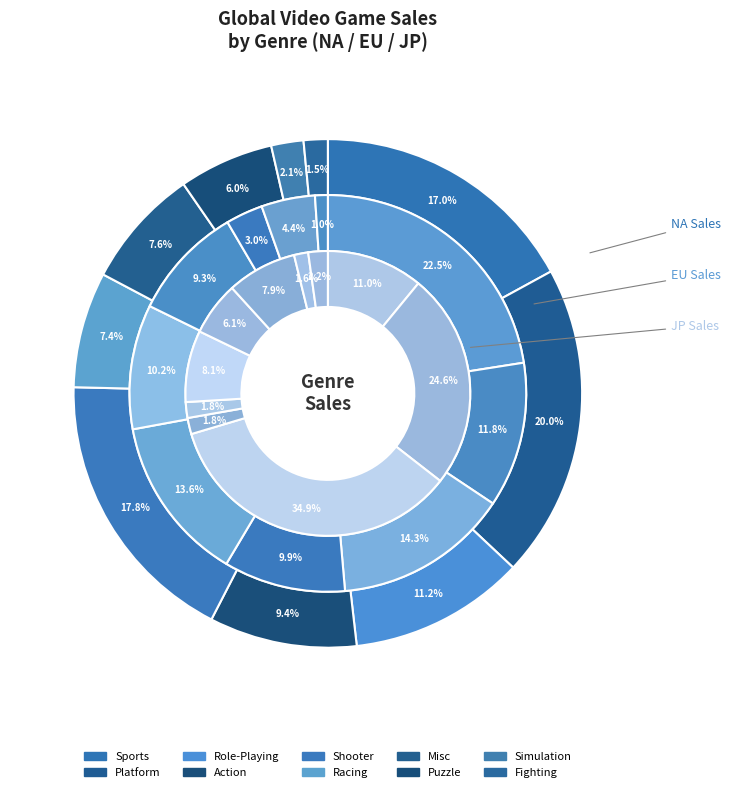

True or false: Misc accounts for 1% of the total.

False